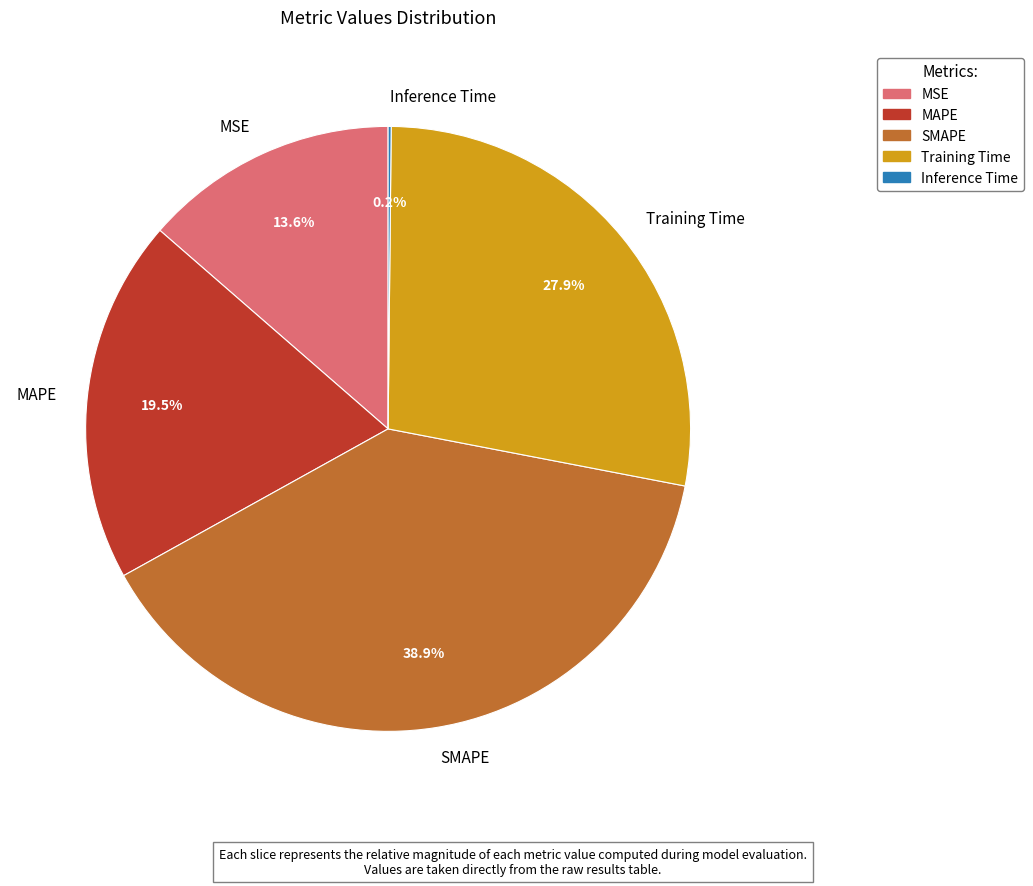

To the nearest percent, what is the average slice percentage?

20%